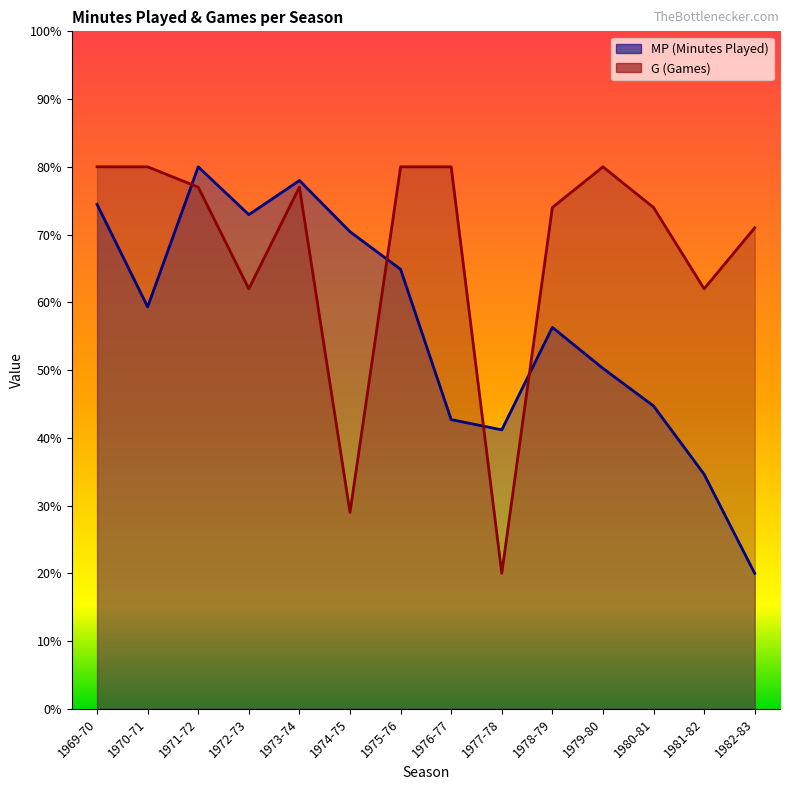

Between which two adjacent categories do G and MP first intersect?

1970-71 and 1971-72